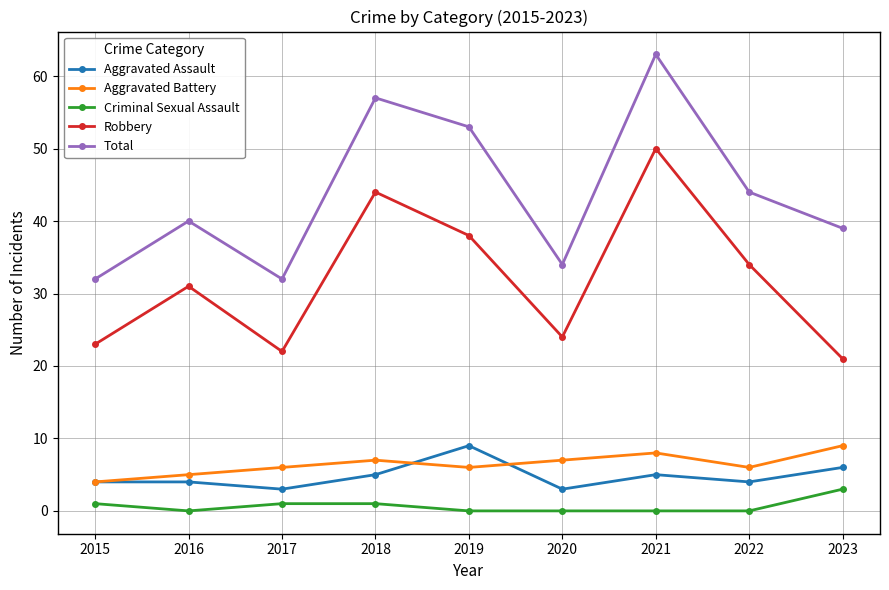

At which label is Total closest to 47?

2022